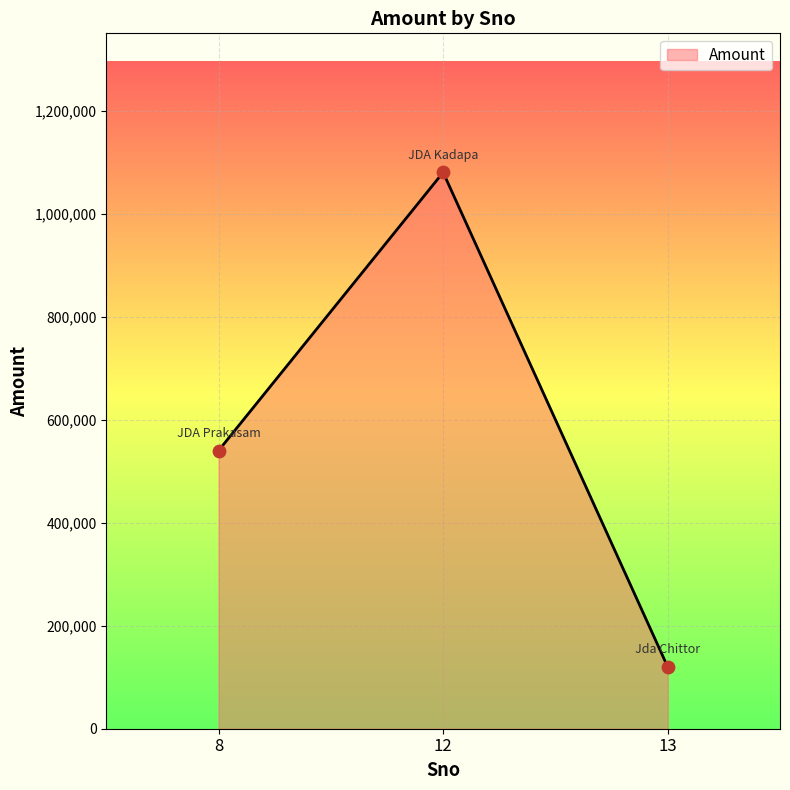

What is the change in value from 12 to 13?

-960000